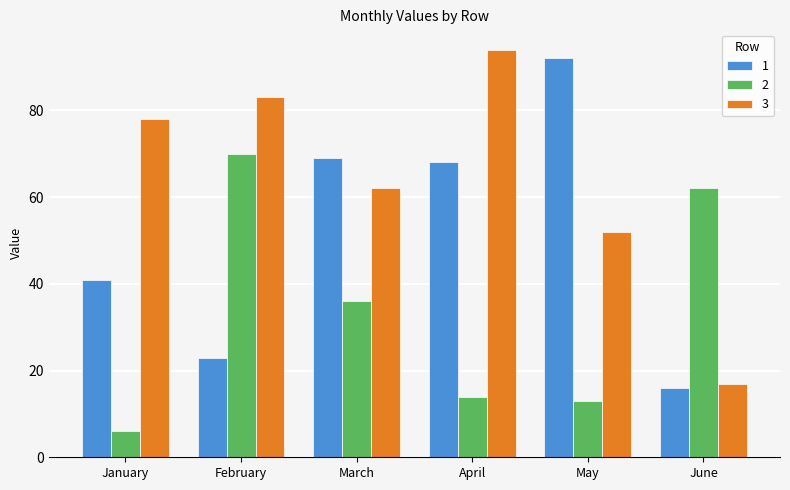

At which label does 2 reach its peak?

February